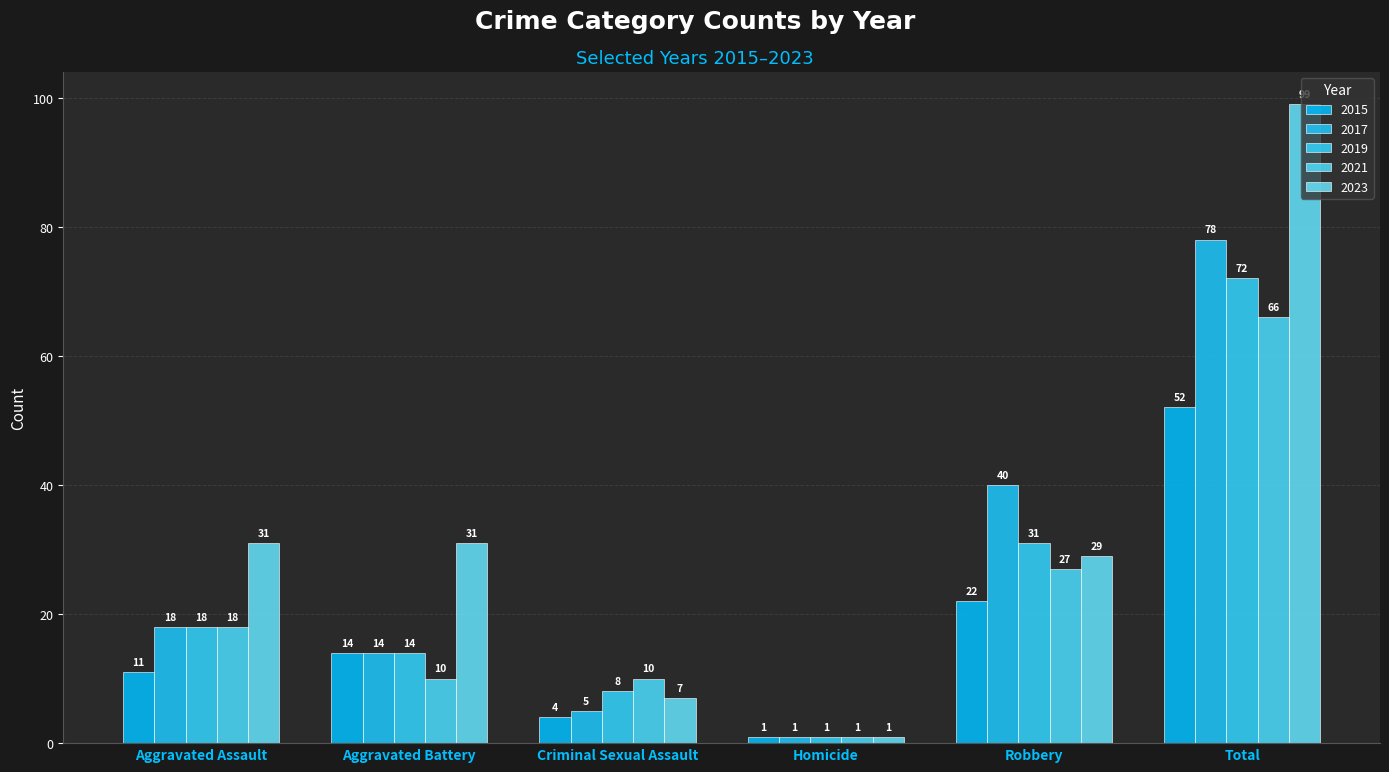

What are all the series names shown in the legend?

2015, 2017, 2019, 2021, 2023